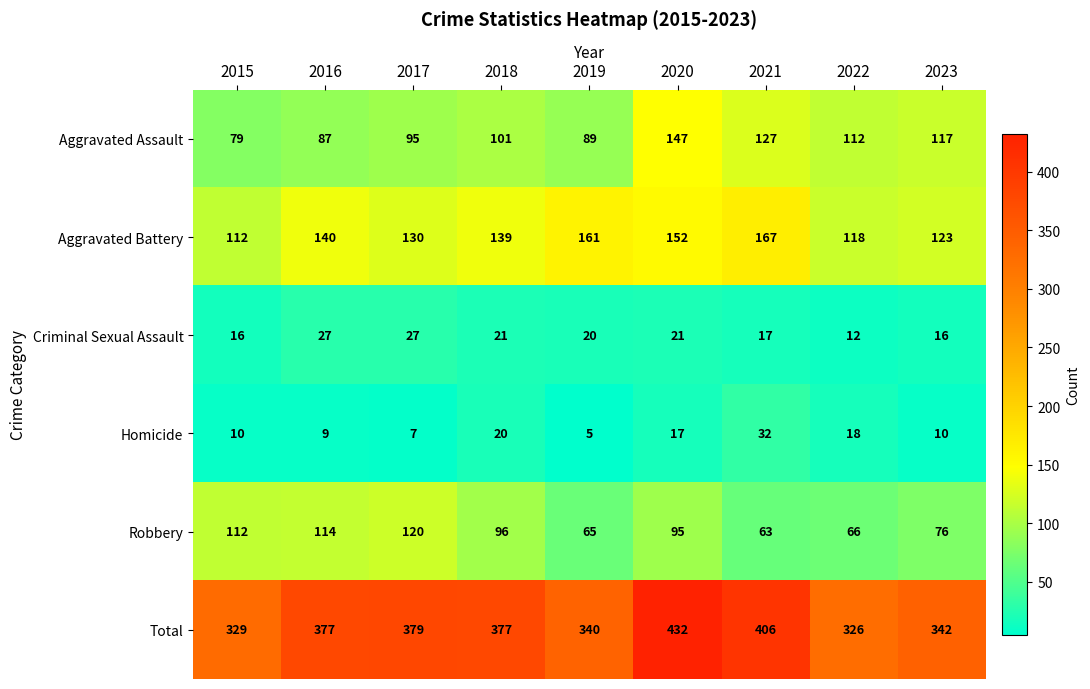

At 2019, list the series in order from largest to smallest.

Total, Aggravated Battery, Aggravated Assault, Robbery, Criminal Sexual Assault, Homicide